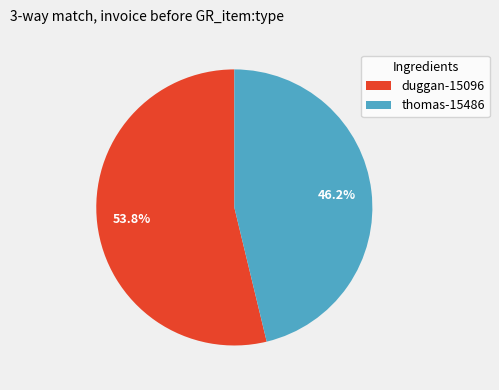

How many segments does this pie chart have?

2